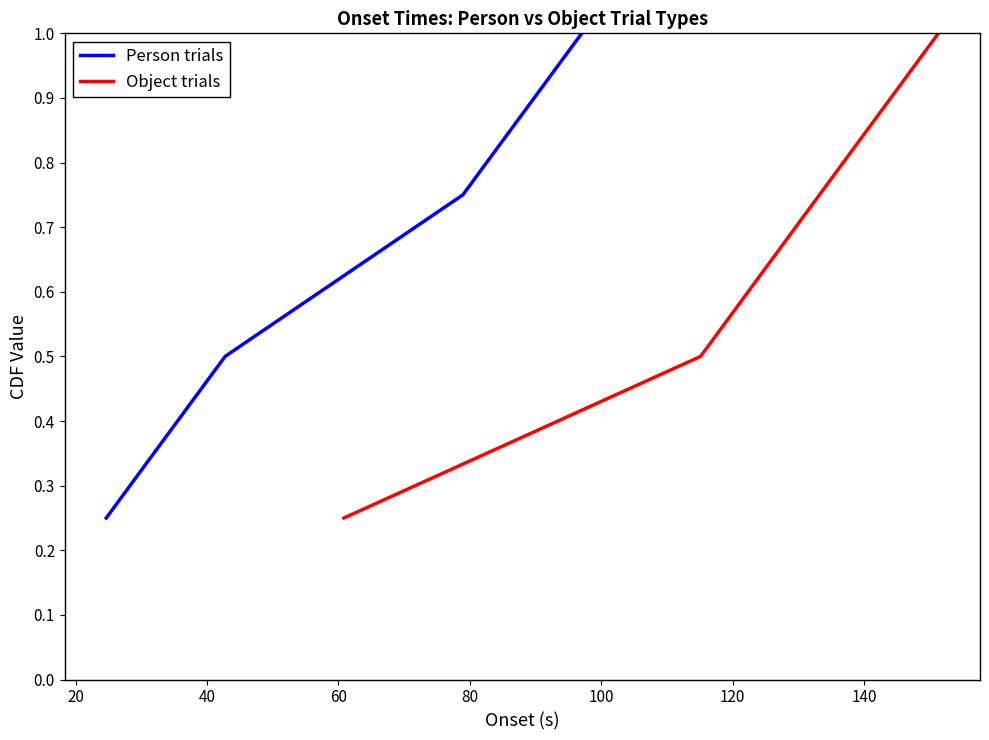

What are all the series names shown in the legend?

Person trials, Object trials